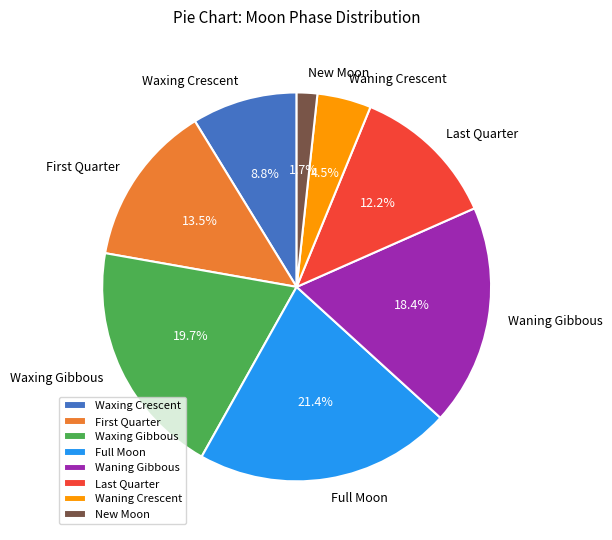

What is the largest slice in the pie chart?

Full Moon